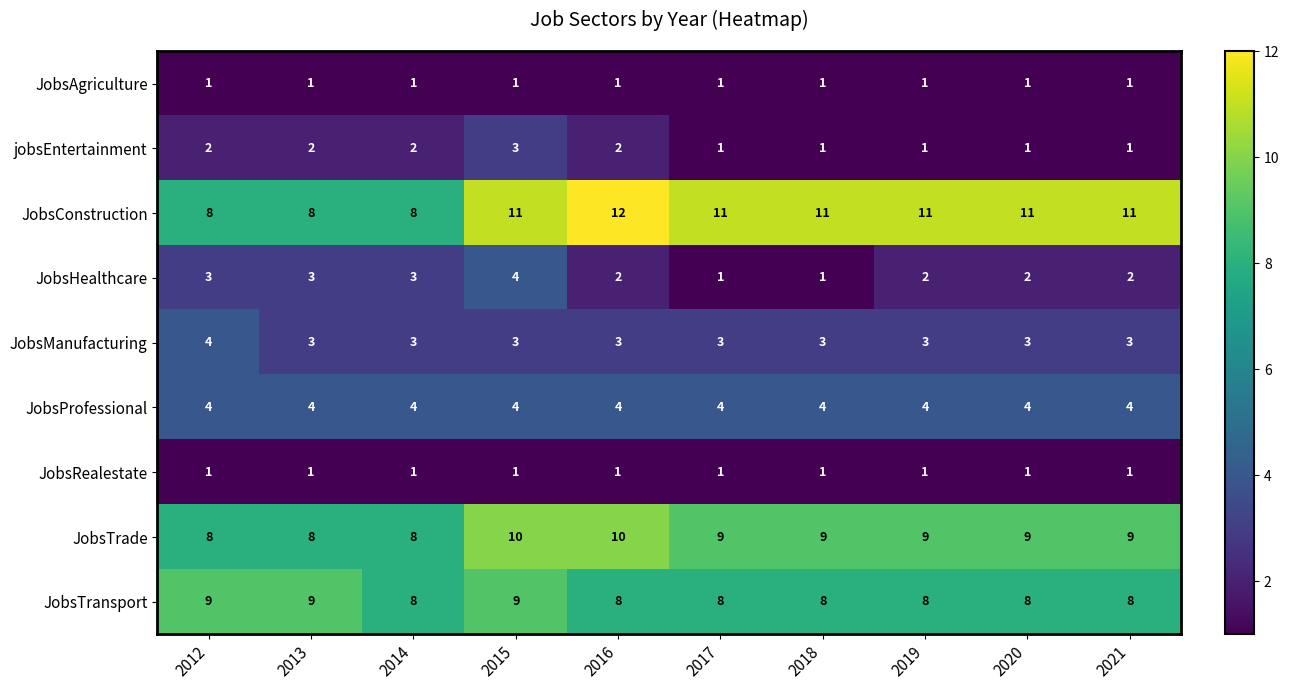

The value of JobsConstruction at 2017 is 11. True or false?

True